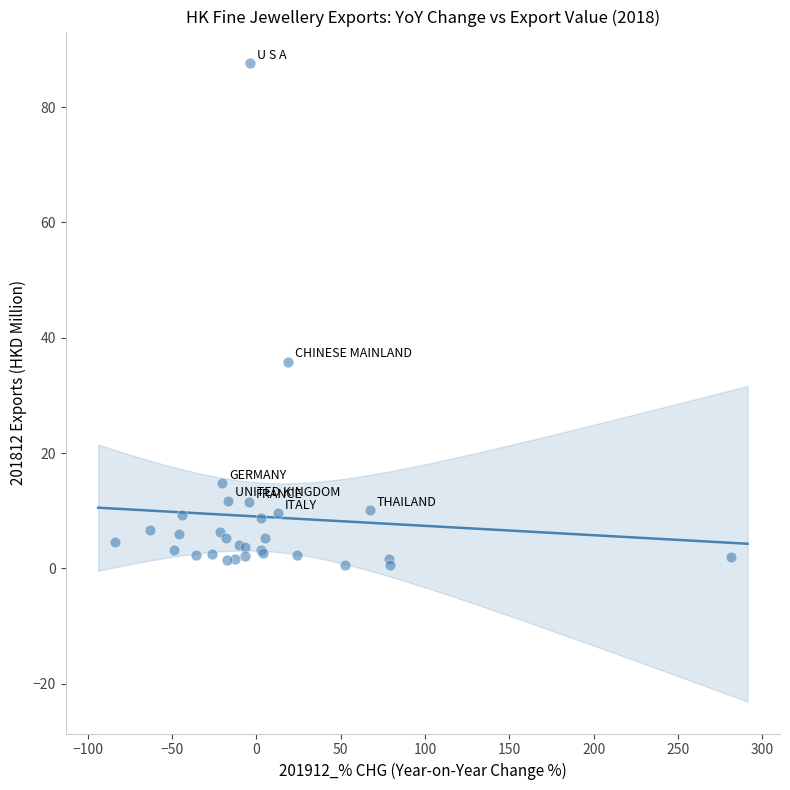

What Y value in the scatter plot is closest to 44?

35.9